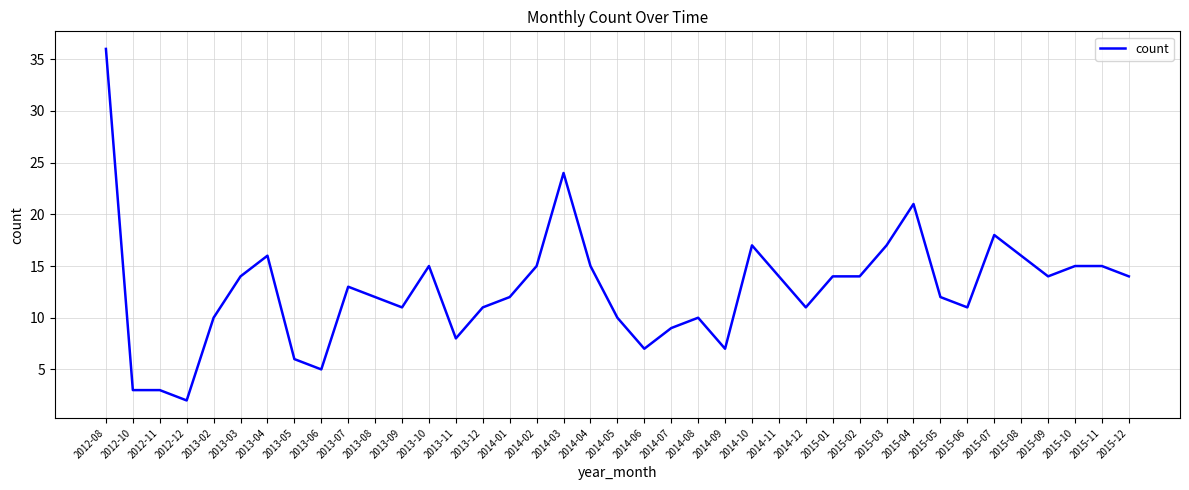

What position from the right is 2014-08?

17